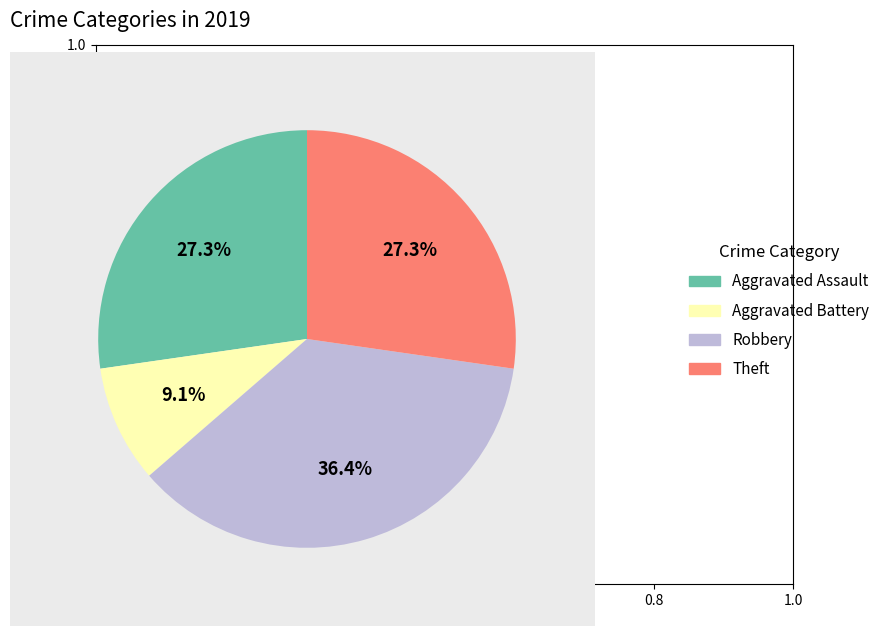

What percentage is the Theft slice, to the nearest percent?

27%